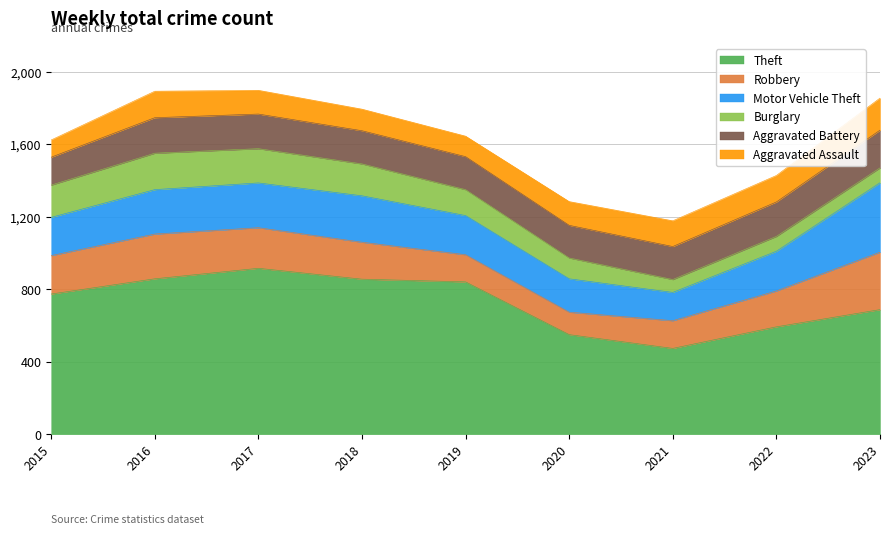

True or false: Aggravated Assault and Theft intersect in this chart.

False